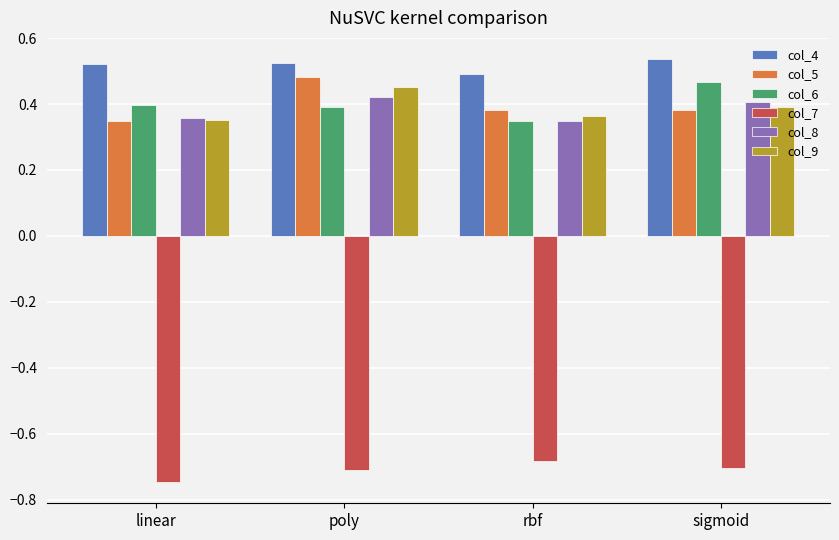

True or false: col_8 has a value of 0.6 at linear.

False